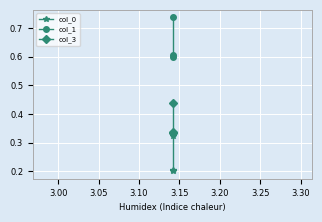

List the series in order of their peak value, highest first.

col_1, col_3, col_0